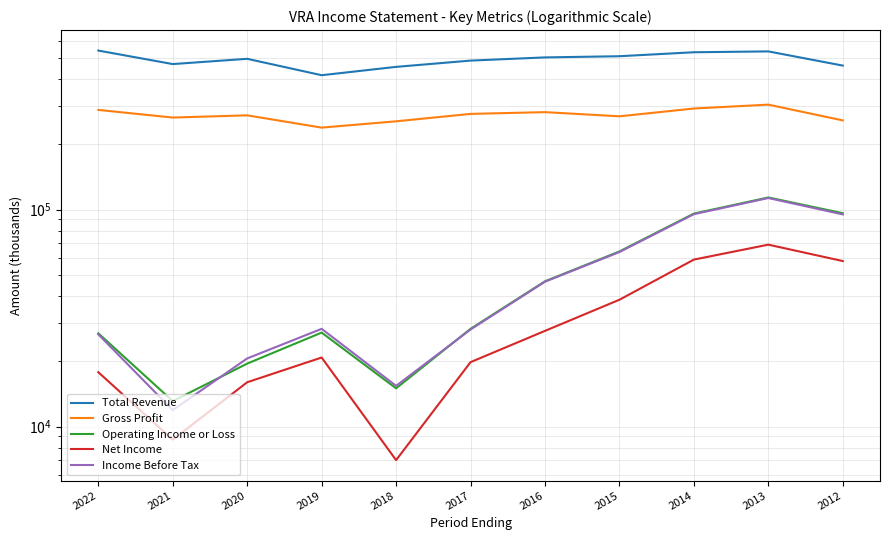

What is the difference between the maximum and second lowest values in the Operating Income or Loss series?

98700